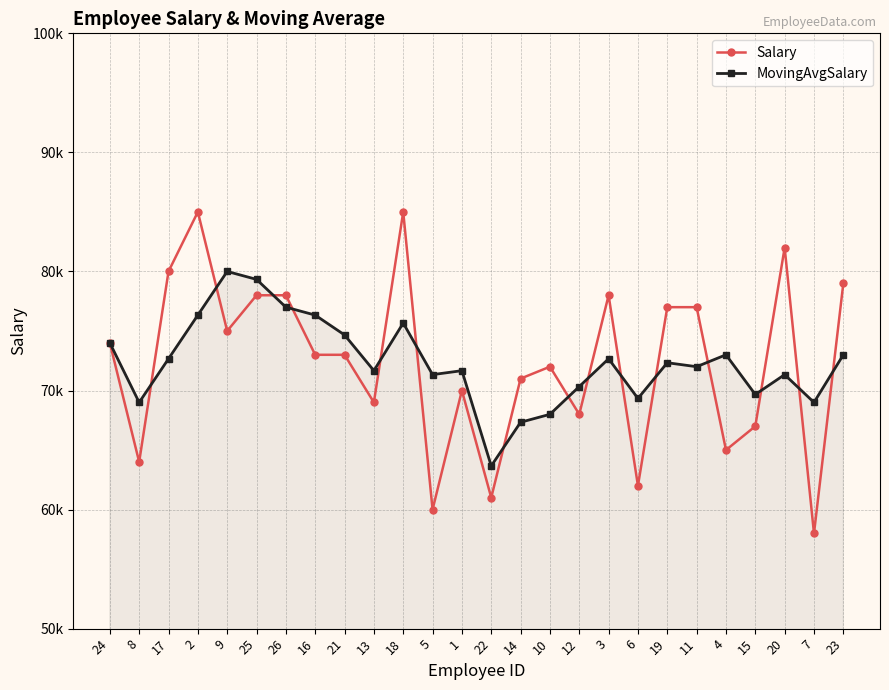

What are all the series names shown in the legend?

Salary, MovingAvgSalary